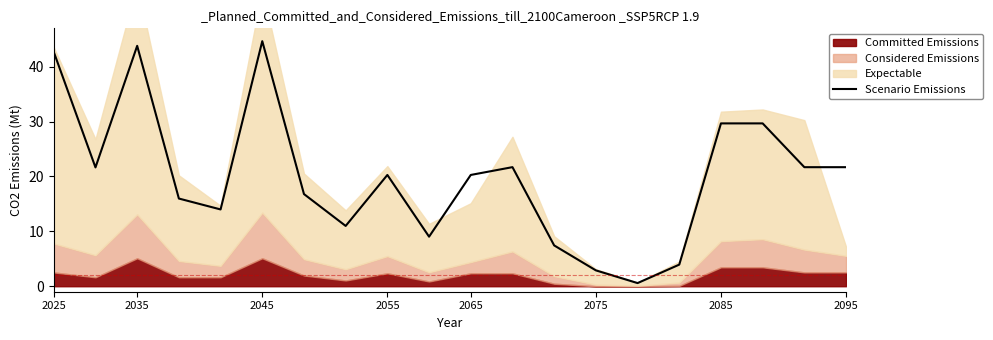

Does the chart have visible grid lines?

No